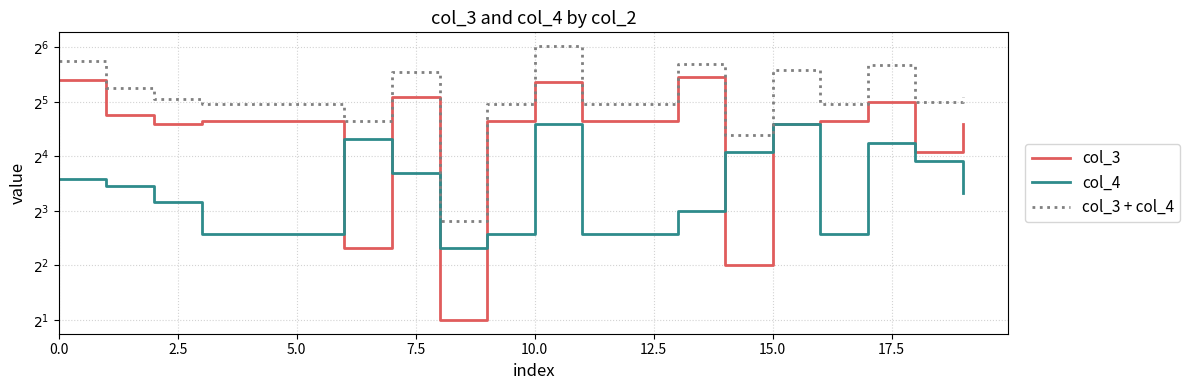

Rank the series by their average value, from lowest to highest.

col_4, col_3, col_3 + col_4